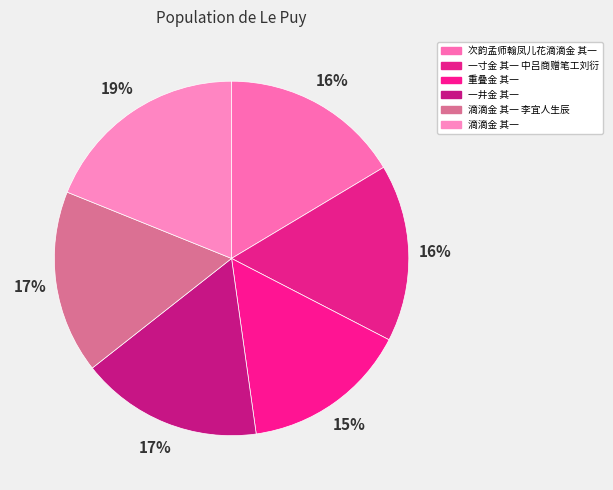

Is there a majority slice in this chart?

No